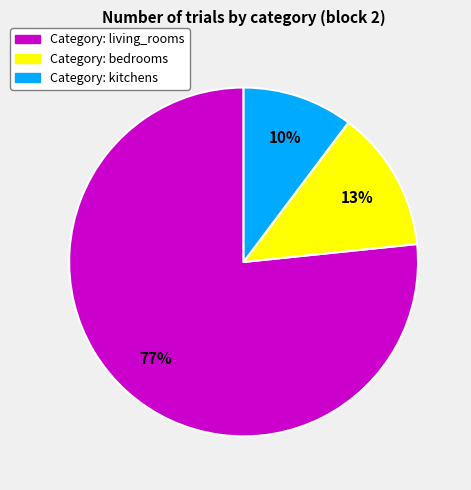

Is there any slice that represents more than half of the pie?

Yes